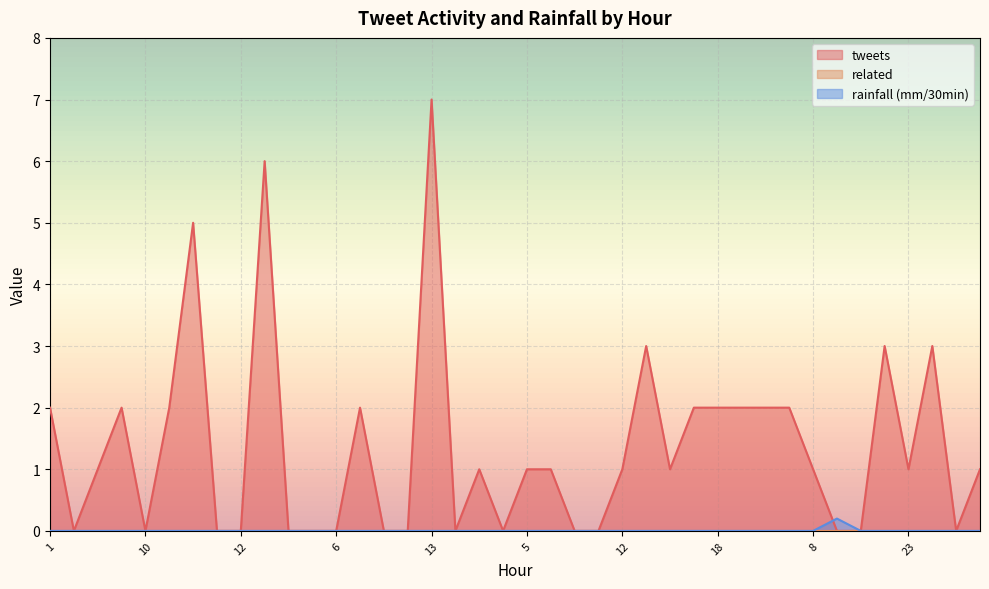

Where do tweets and rainfall (mm/30min) first cross each other?

8 and 16